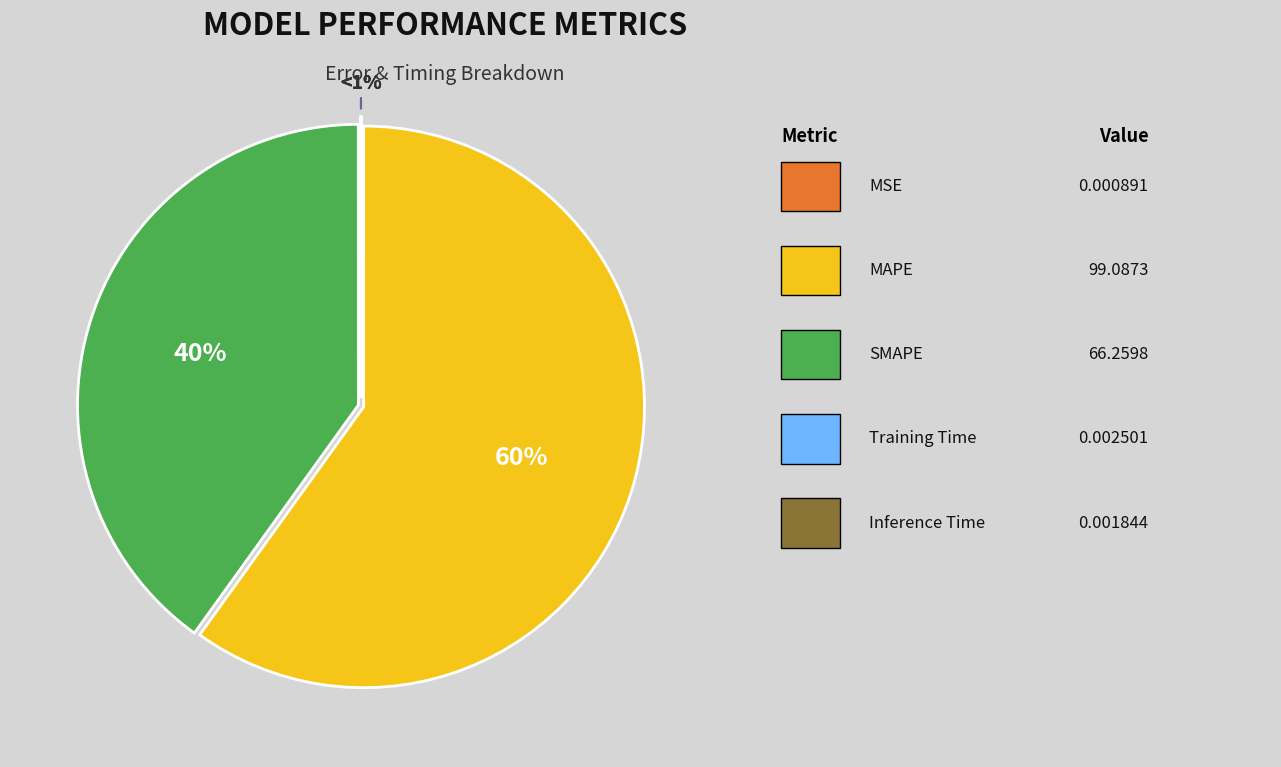

To the nearest percent, what is the difference between the largest and smallest slice percentages?

60%